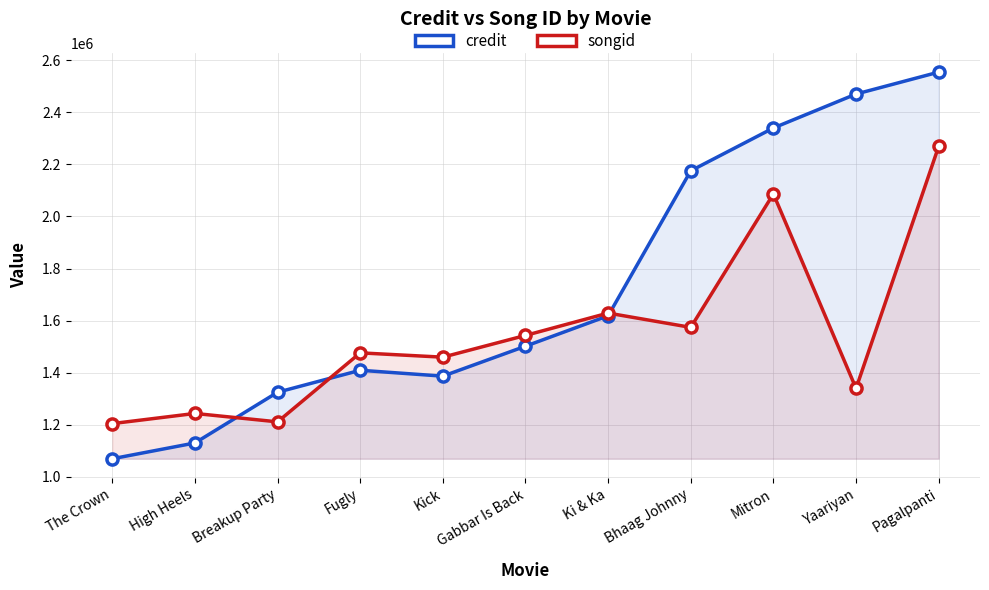

How many data points in credit are above 1501859?

5